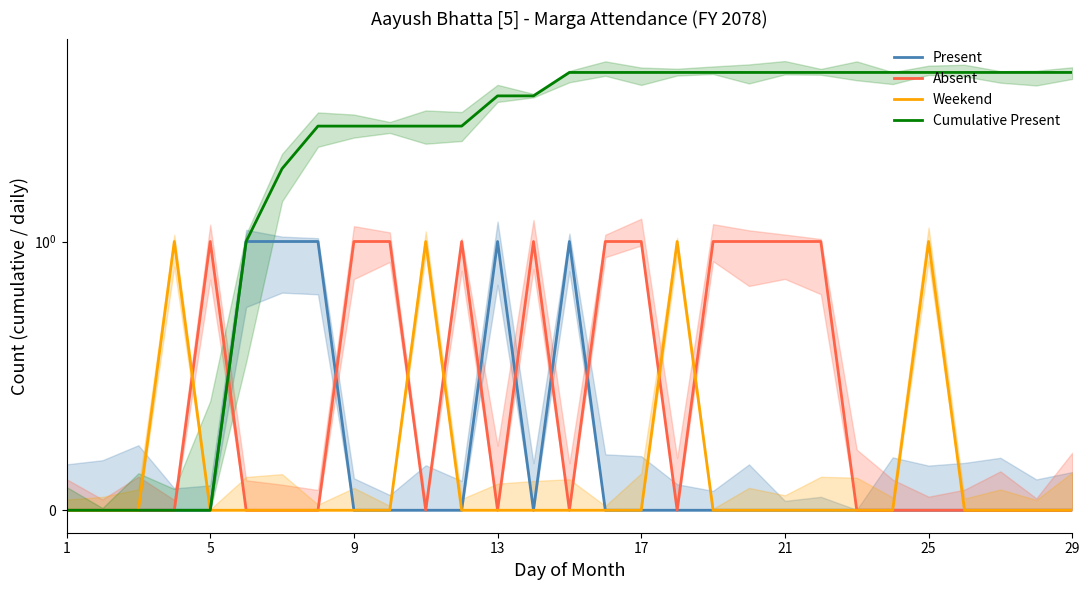

Does the chart have visible grid lines?

No